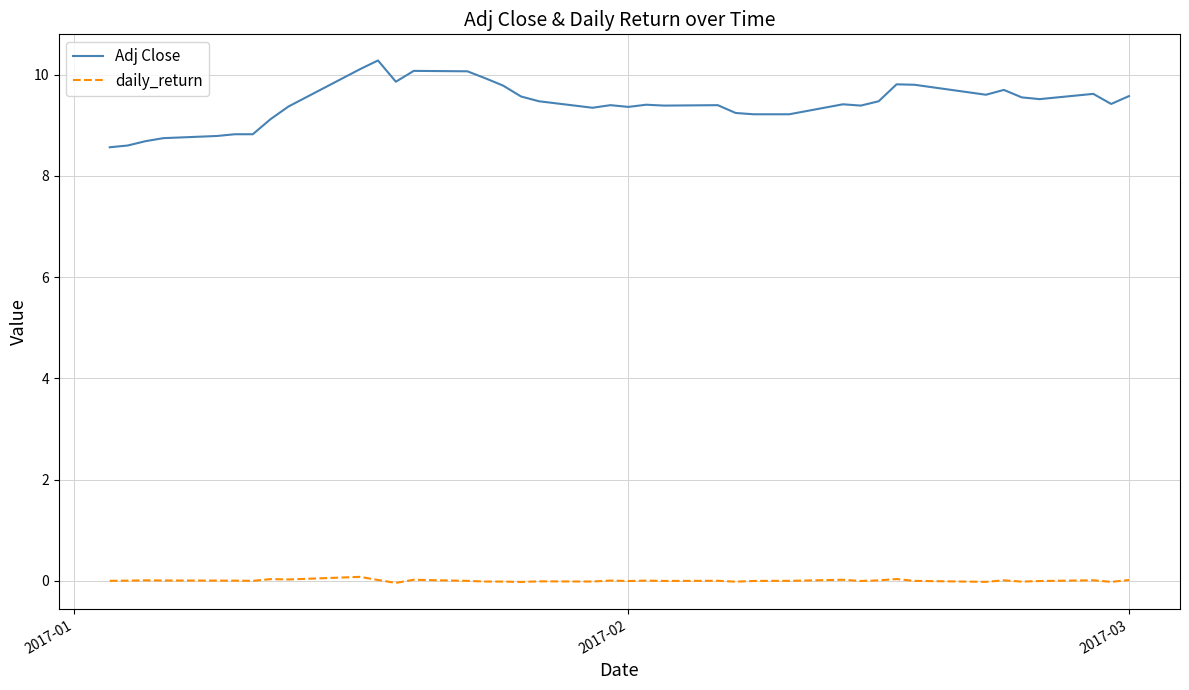

What is the lowest value of the Adj Close series?

8.6